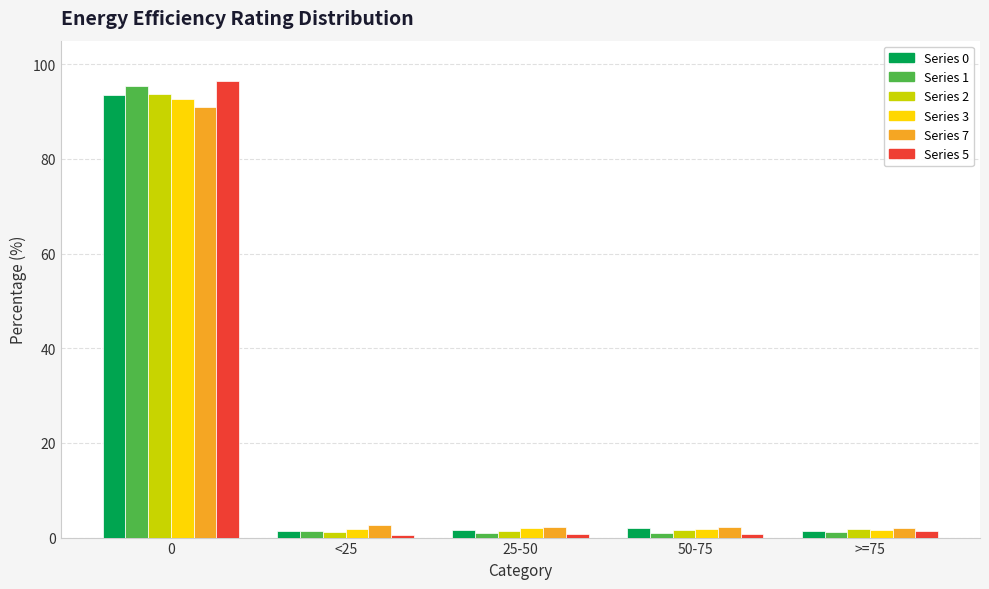

What is the label of the 5th bar from the left?

>=75